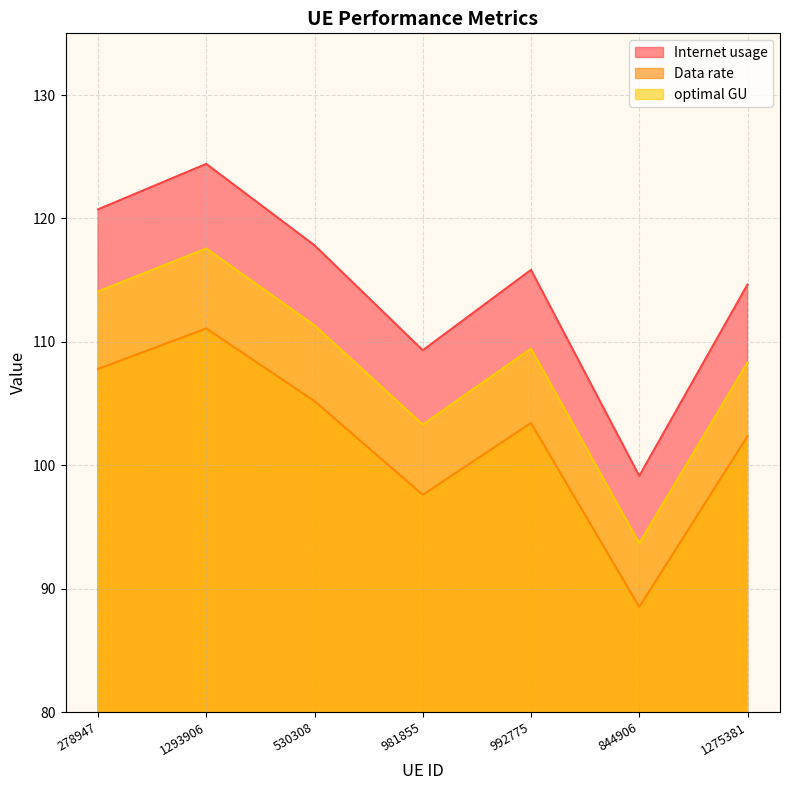

What is the label of the 4th point from the right?

981855